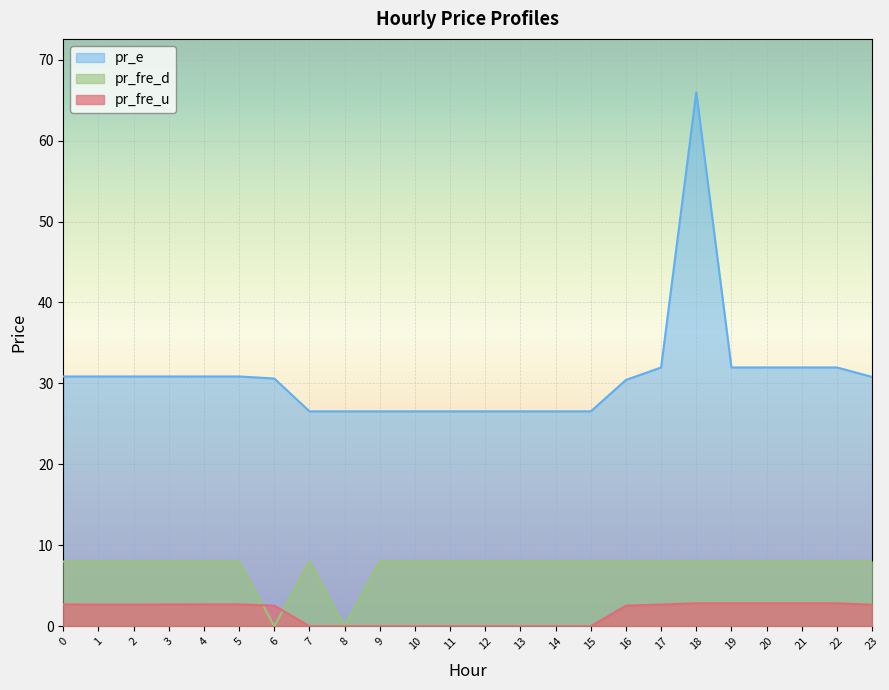

How many values in the pr_fre_u series exceed 2?

15